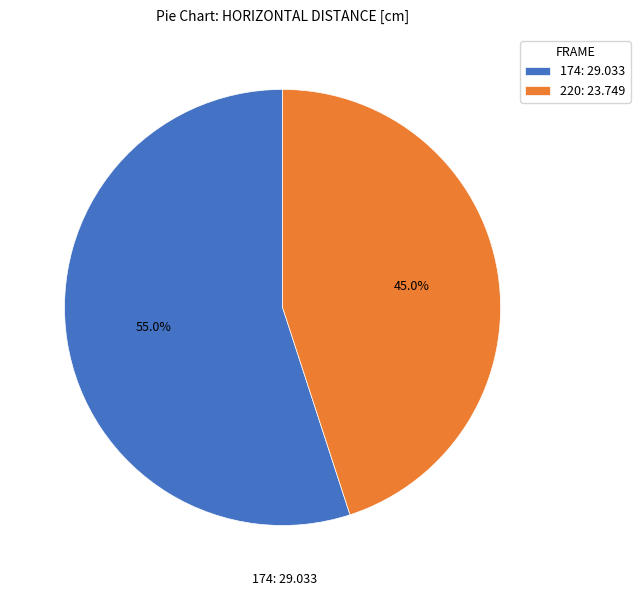

To the nearest percent, what percentage of the pie is 220?

45%